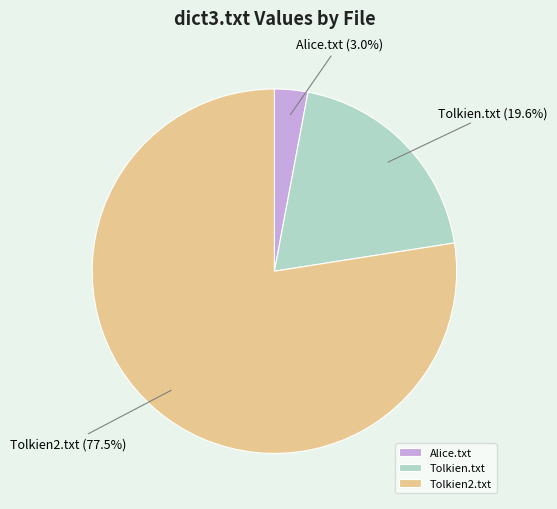

Does any single category account for the majority?

Yes